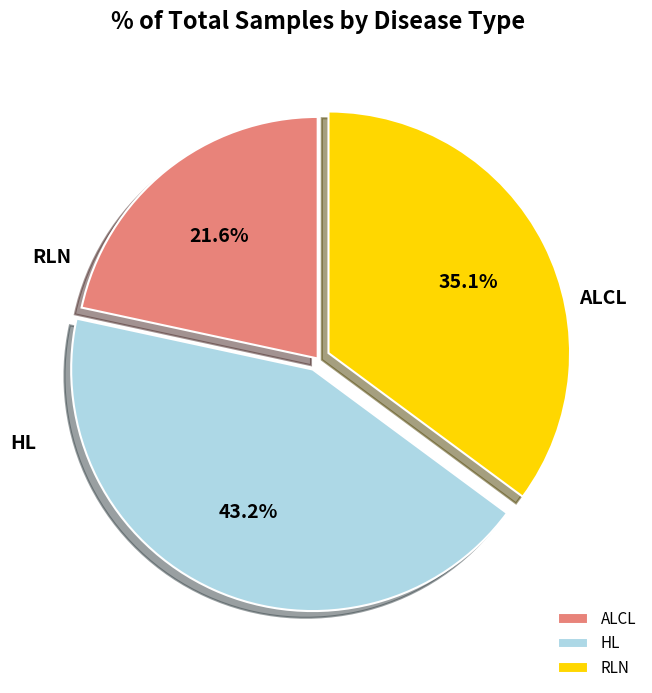

Count the number of slices in the pie.

3